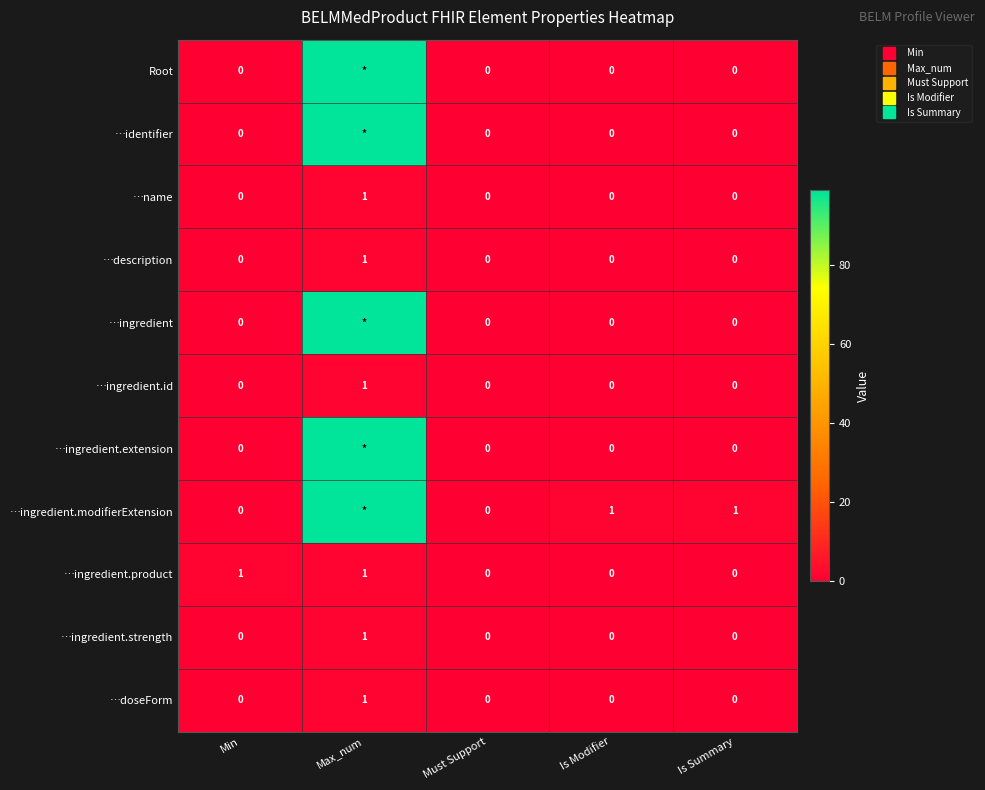

At which label is …ingredient.product closest to 0?

Must Support